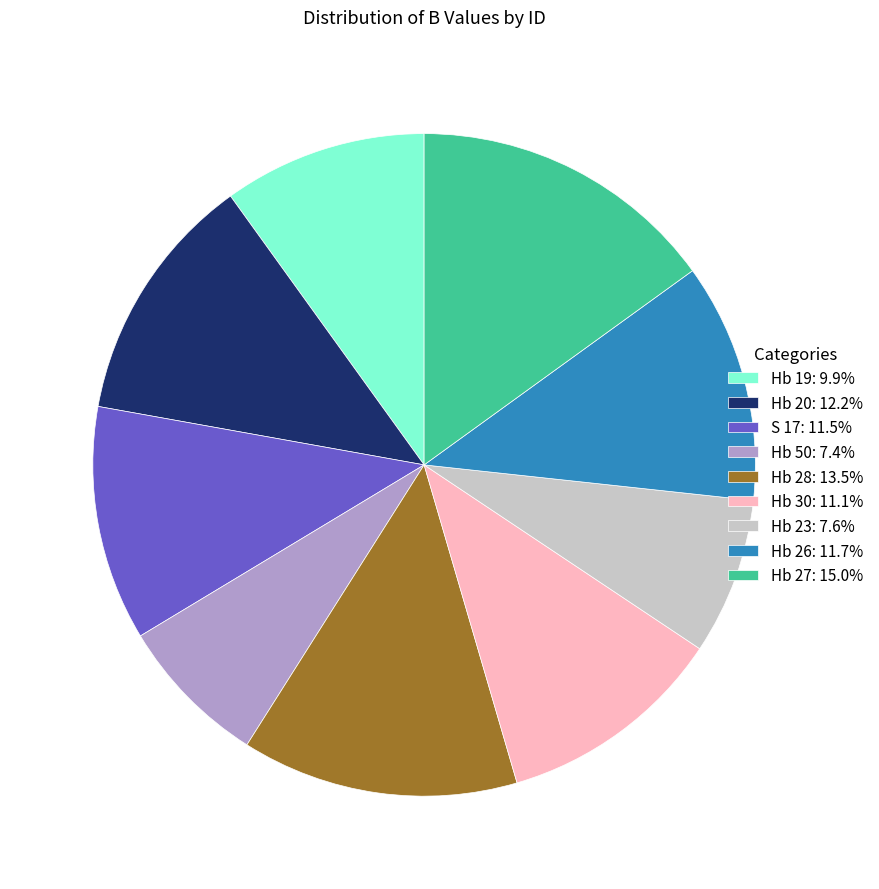

Count the number of slices in the pie.

9